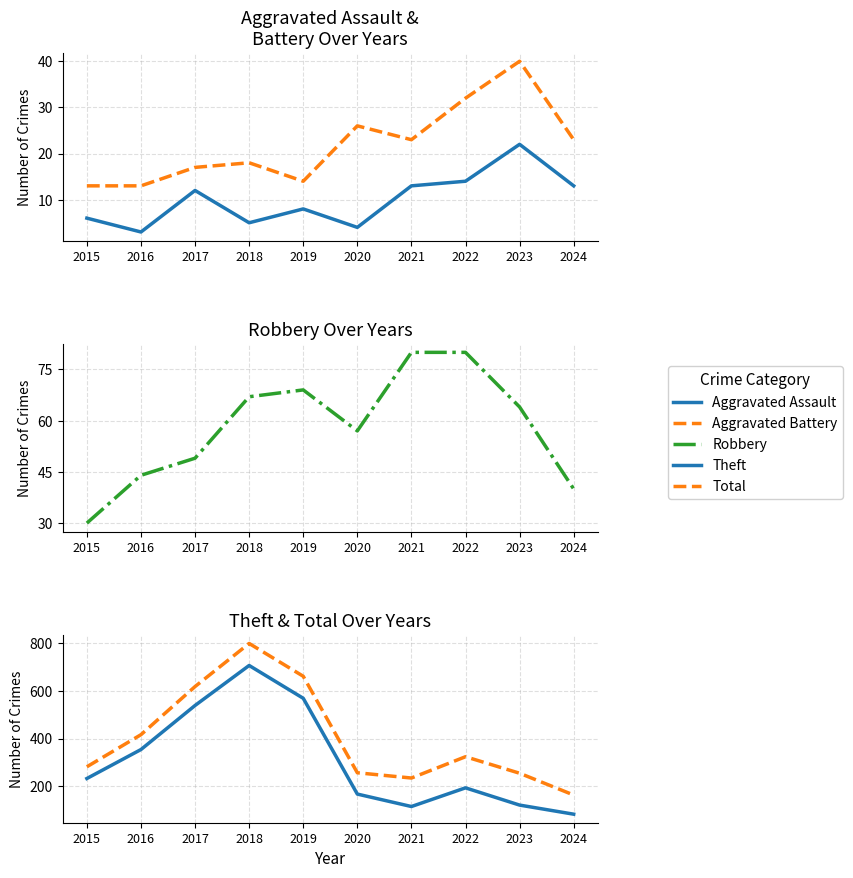

Where does the Robbery series first go above 64?

2018